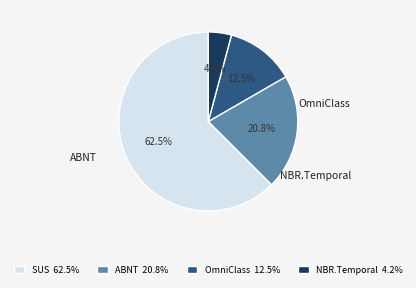

What is the largest slice in the pie chart?

SUS